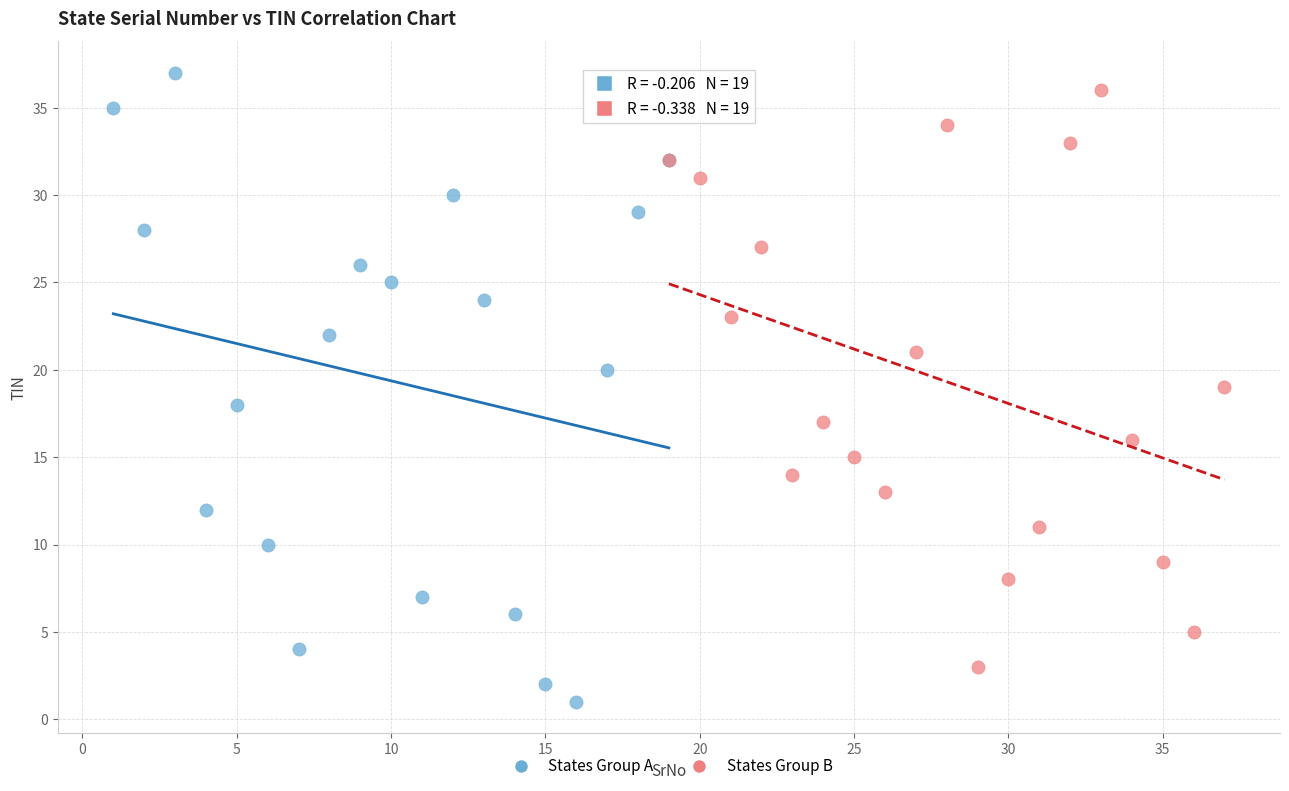

Which series contains the lowest Y value?

States Group A